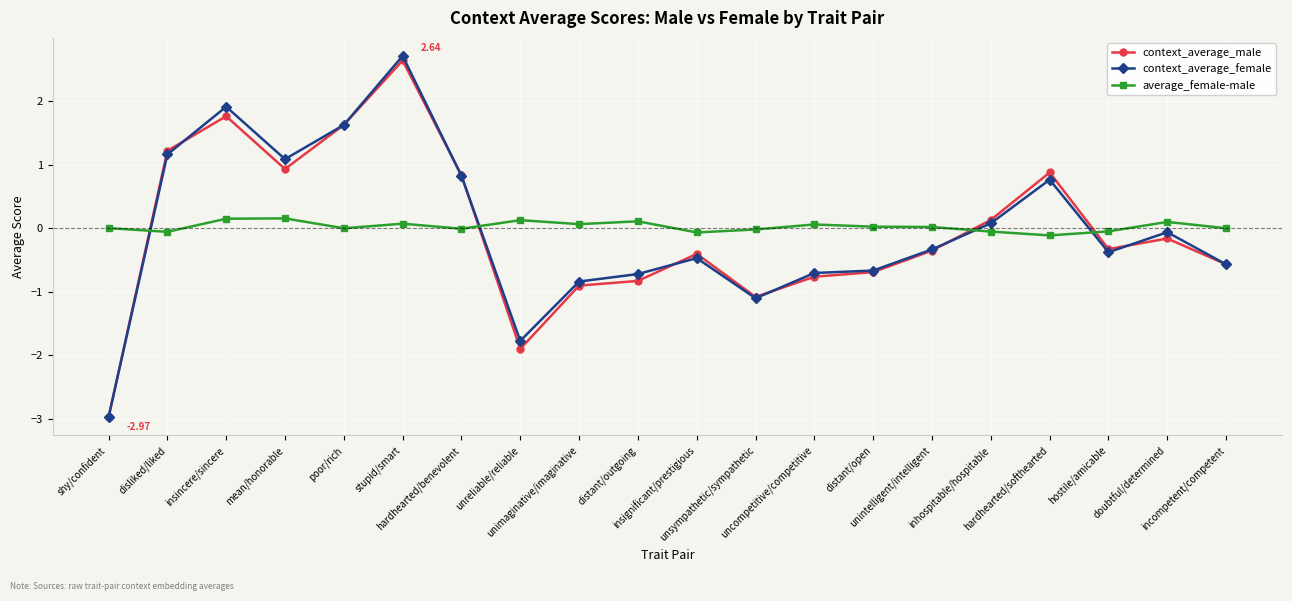

What is the sum of the average_female-male values at unreliable/reliable and unintelligent/intelligent?

0.1